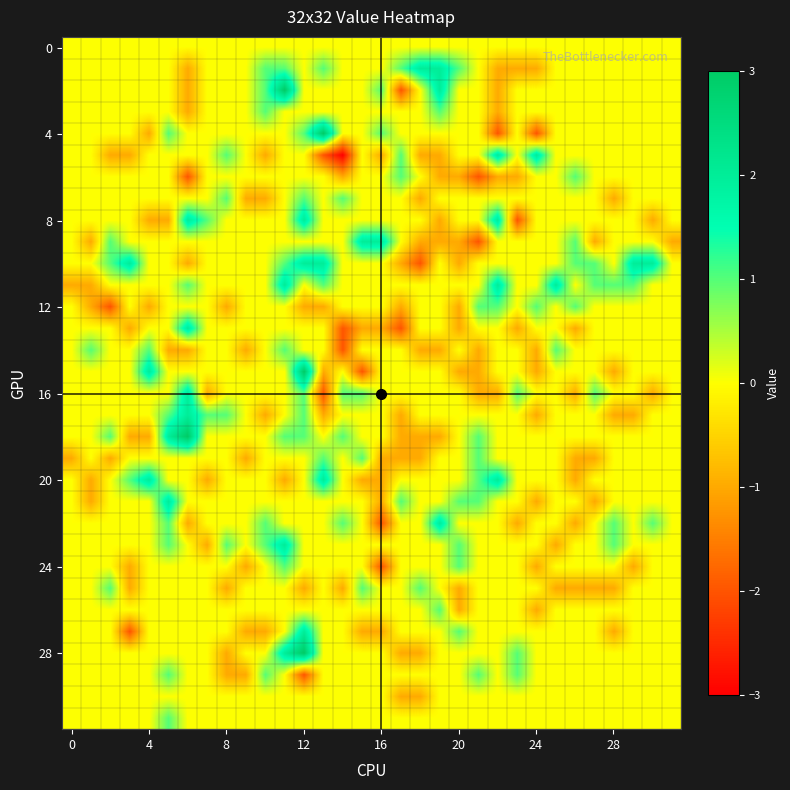

What is the minimum value shown in the chart?

-3